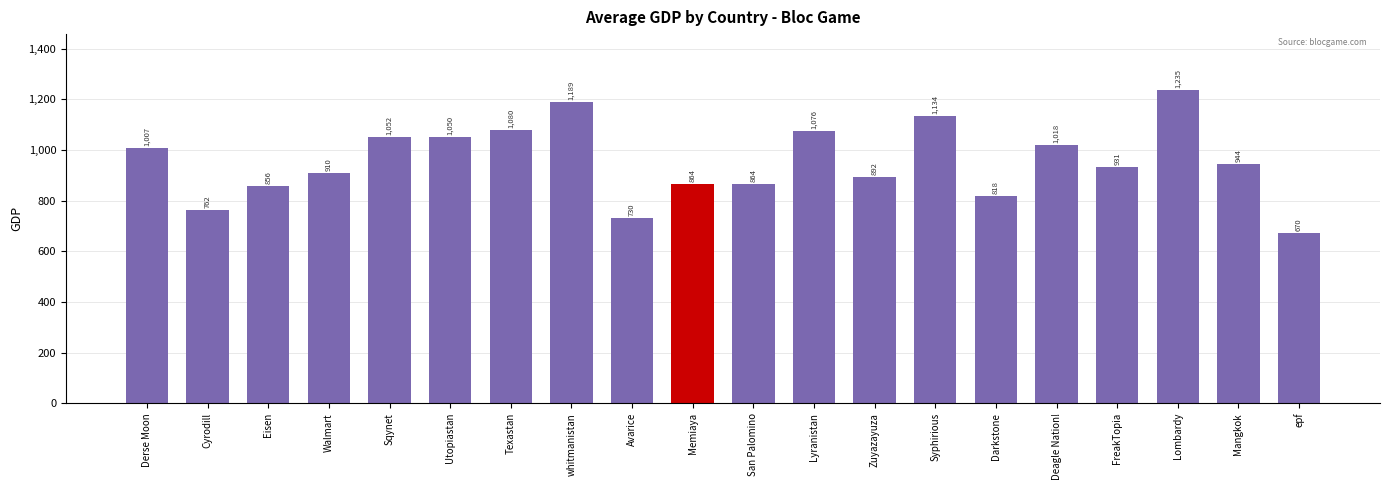

What position from the left is Sqynet?

5